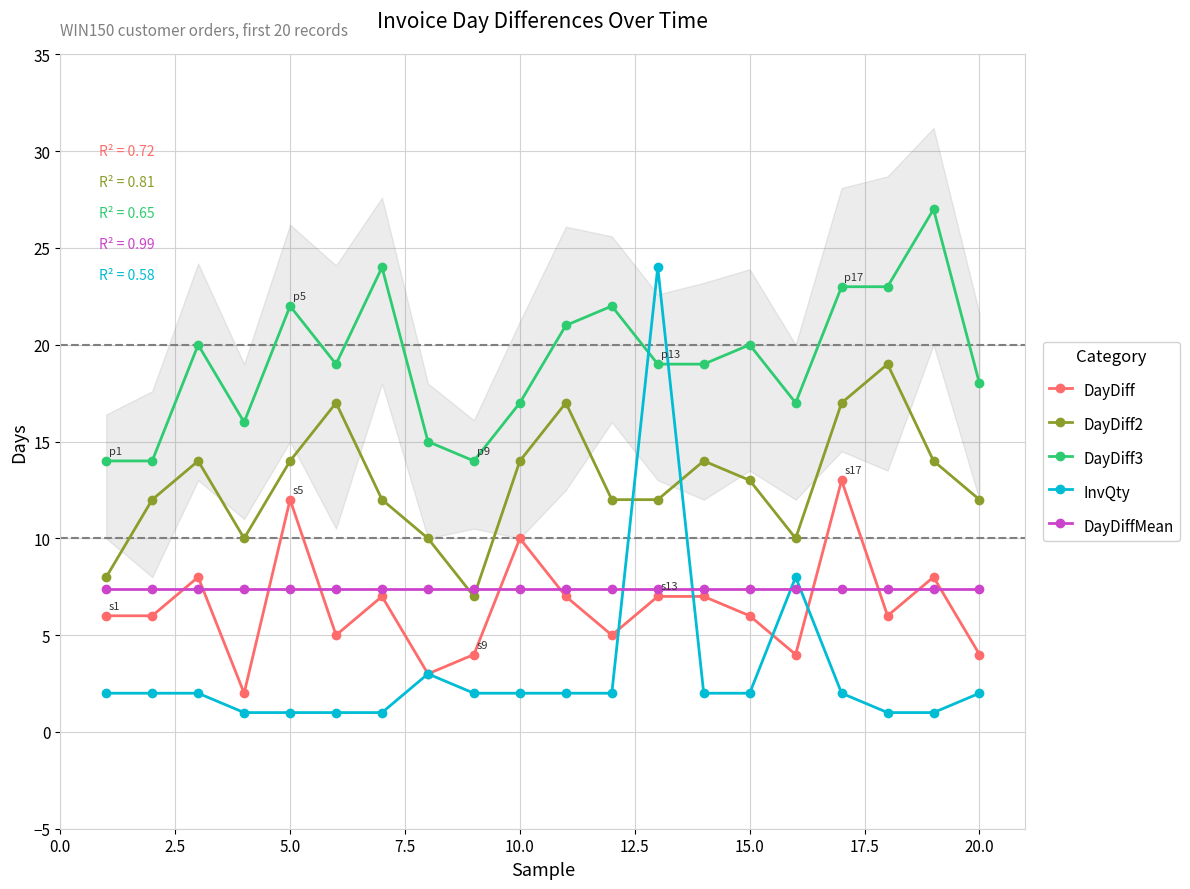

The DayDiff series shows 5.9 at 10.0. True or false?

False